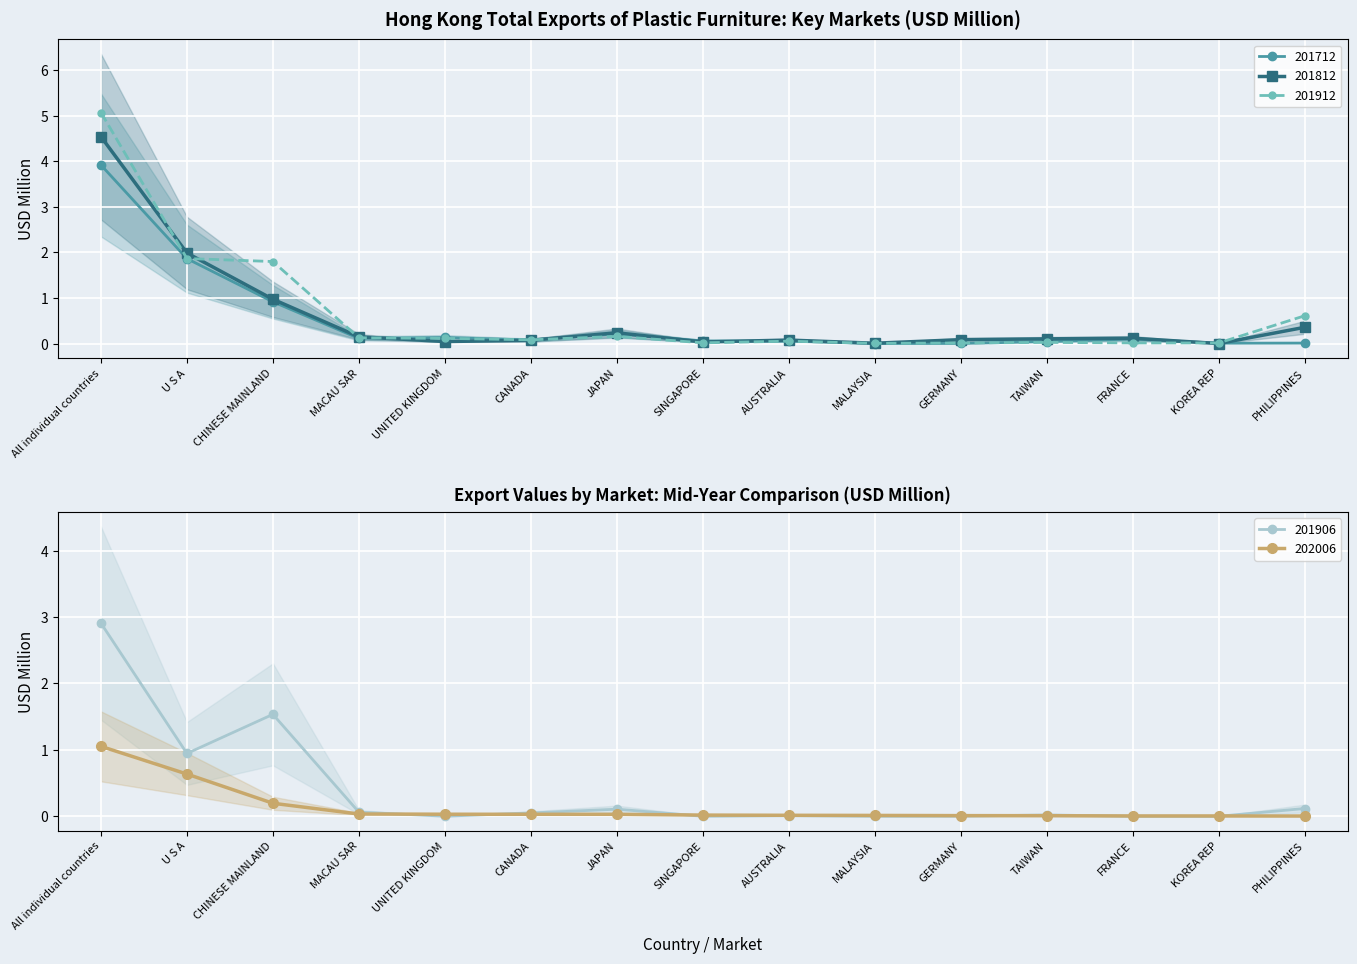

True or false: 201906 has a value of 0.0 at MALAYSIA.

True